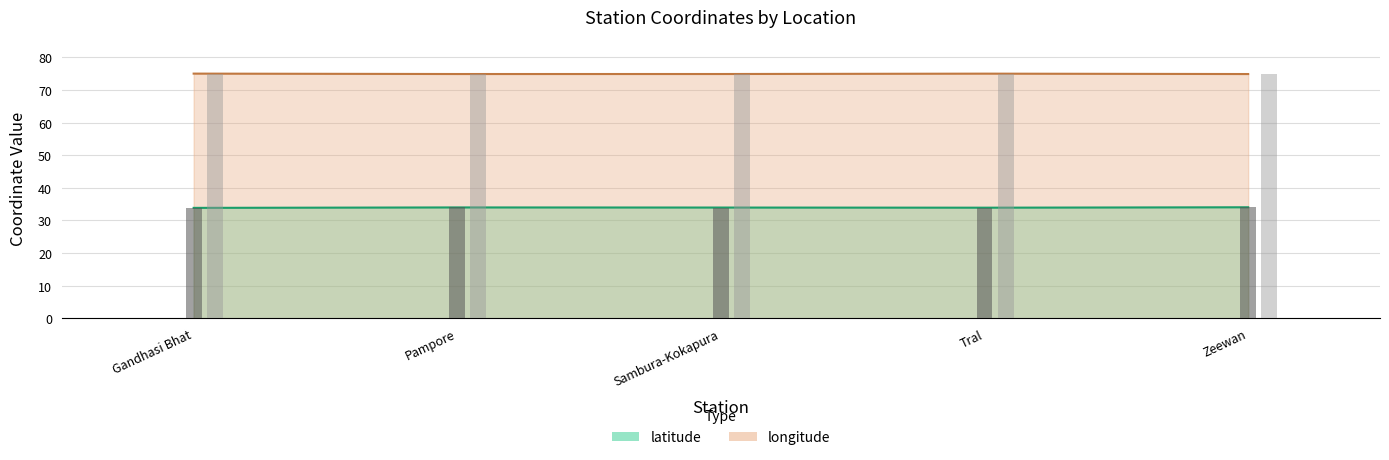

True or false: latitude has a value of 7.2 at Gandhasi Bhat.

False